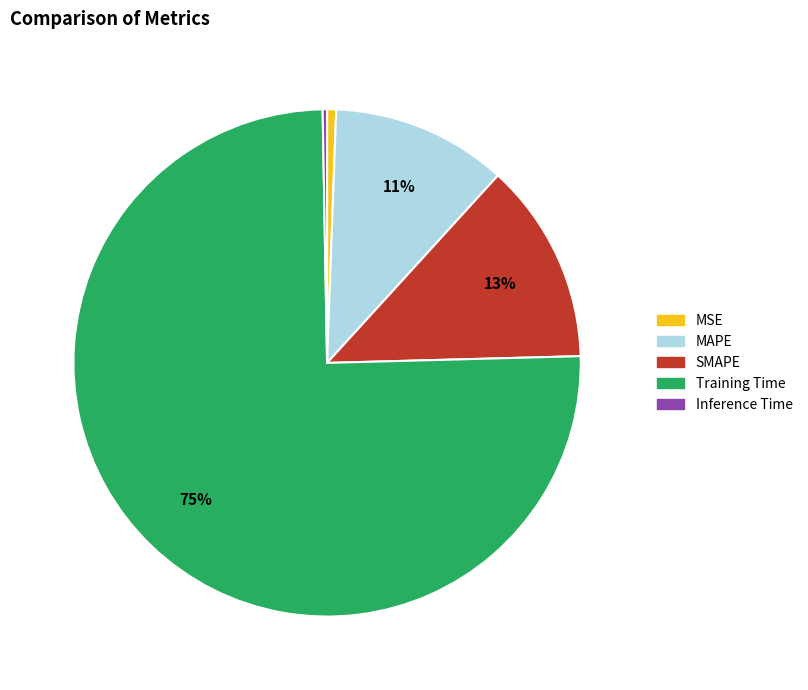

Which slice is the largest?

Training Time